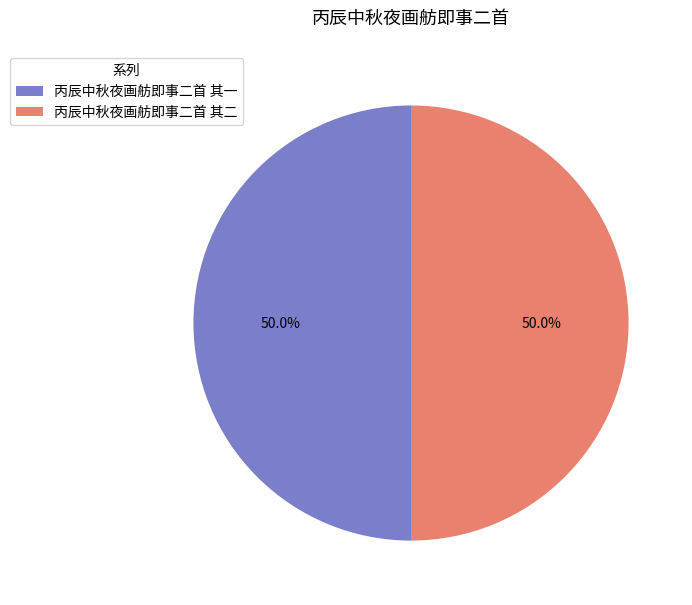

What percentage is NOT represented by 丙辰中秋夜画舫即事二首 其二?

50.0%